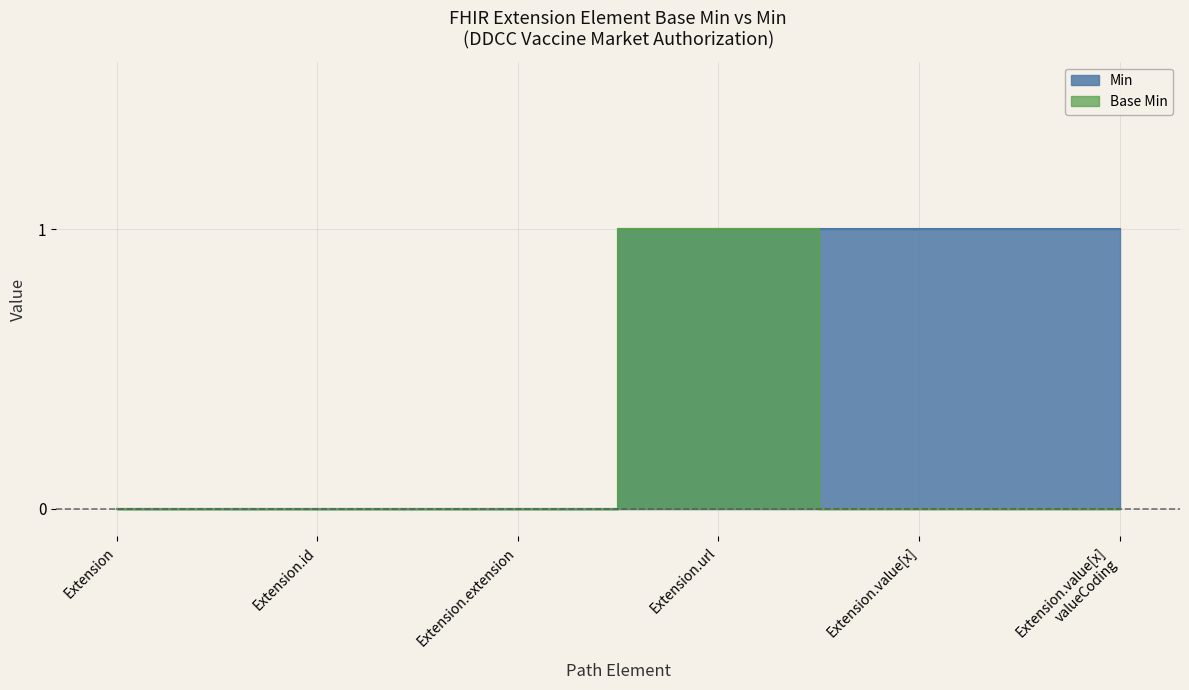

What position from the left is Extension?

1